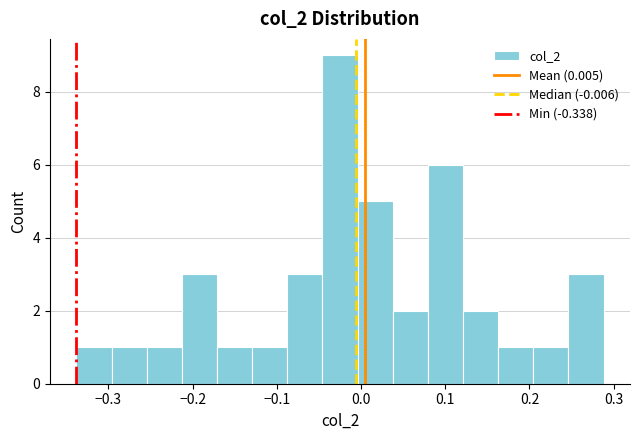

Reading left to right, transcribe this chart: for each bar, give the range it covers on the x-axis and its height. Neither the bar edges nor the heights are printed on the chart, so give them approximately, as read against the axes.

-0.34 to -0.30: 1
-0.30 to -0.25: 1
-0.25 to -0.21: 1
-0.21 to -0.17: 3
-0.17 to -0.13: 1
-0.13 to -0.09: 1
-0.09 to -0.05: 3
-0.05 to 0.00: 9
0.00 to 0.04: 5
0.04 to 0.08: 2
0.08 to 0.12: 6
0.12 to 0.16: 2
0.16 to 0.20: 1
0.20 to 0.25: 1
0.25 to 0.29: 3